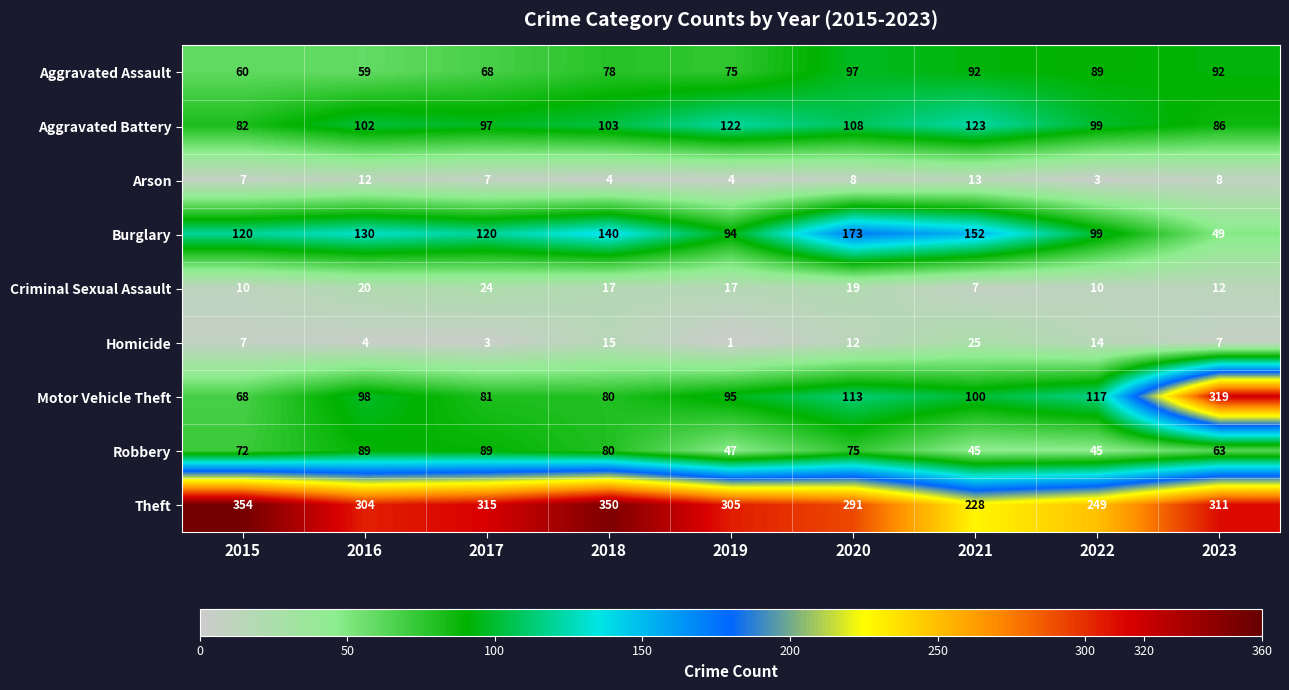

What is the sum of the Criminal Sexual Assault values at 2016 and 2018?

37